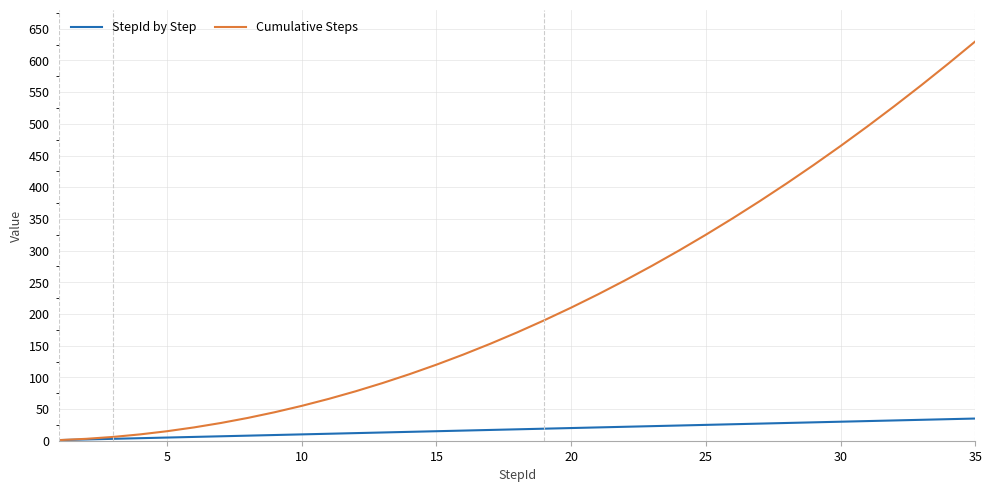

Which series has the largest total across all categories?

Cumulative Steps